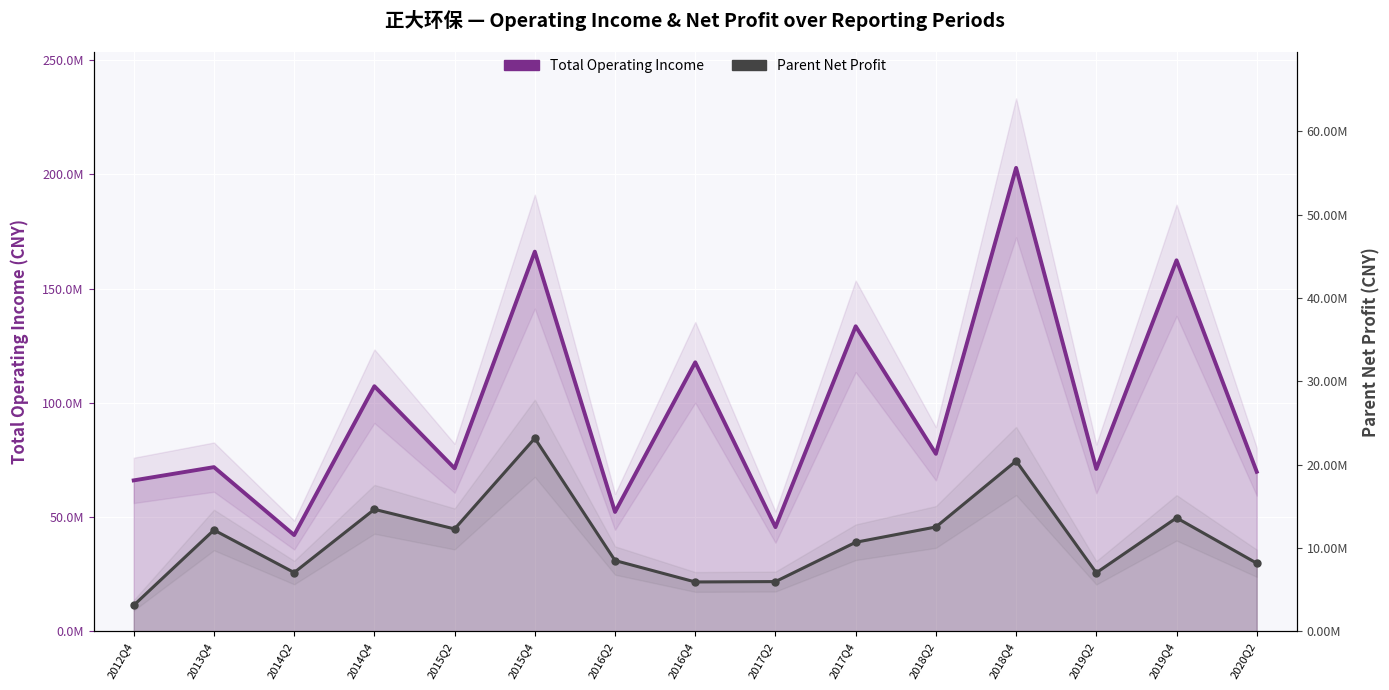

What is the label of the 2nd point from the right?

2019Q4